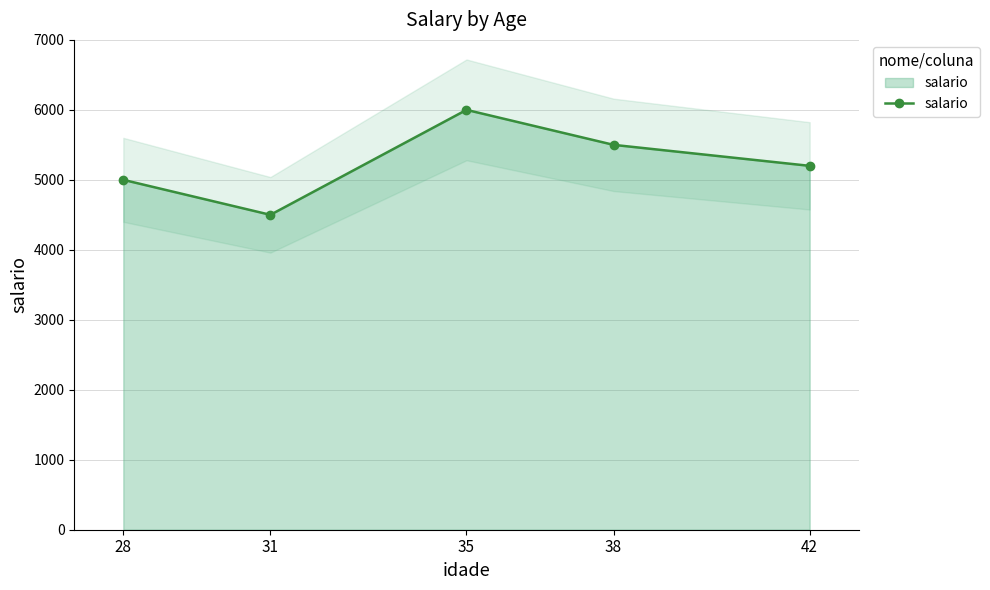

List the labels in order of value, smallest first.

31, 28, 42, 38, 35